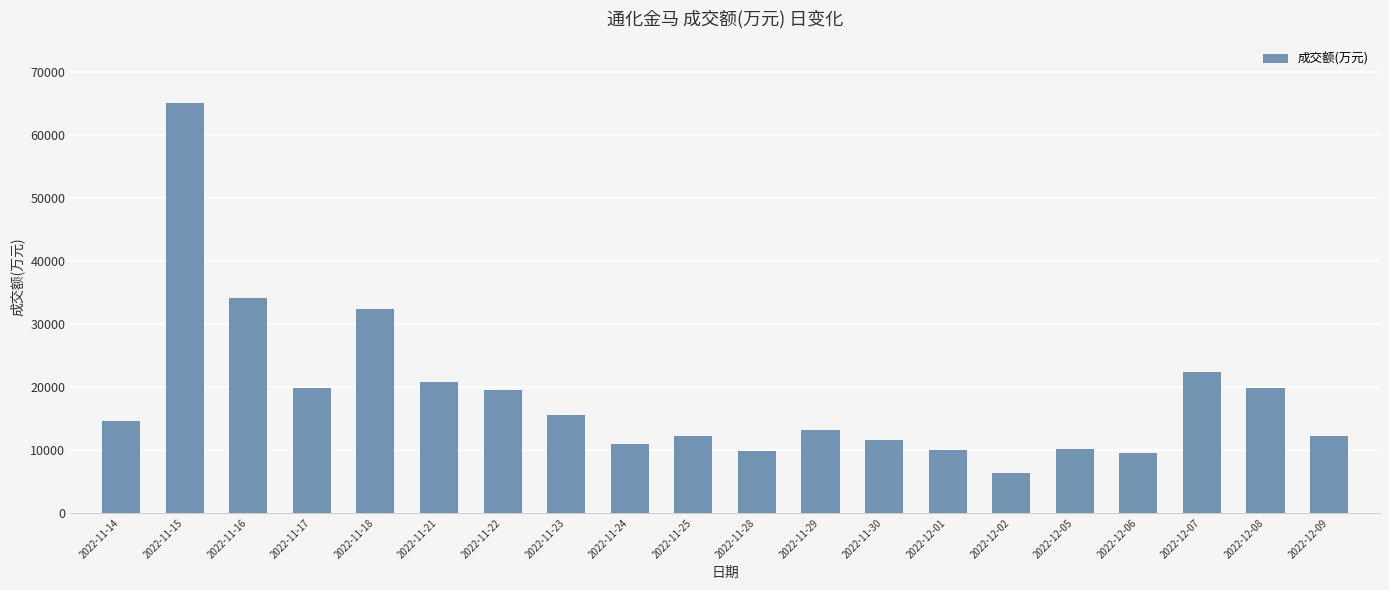

What is the label of the 6th bar from the left?

2022-11-21